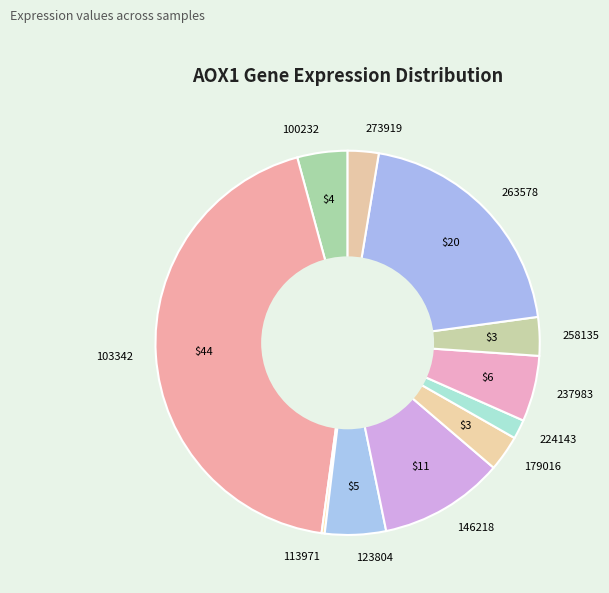

What is the largest slice in the pie chart?

103342